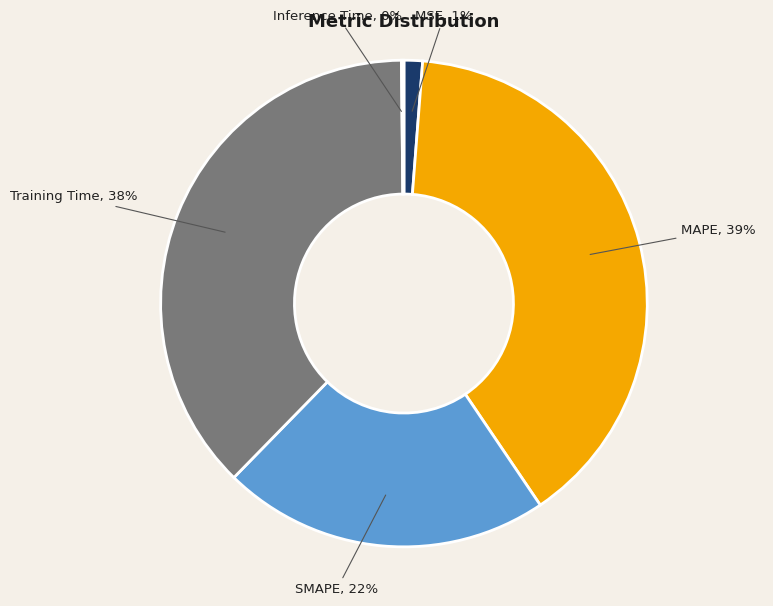

To the nearest percent, what is the difference between the SMAPE and MSE slice percentages?

21%